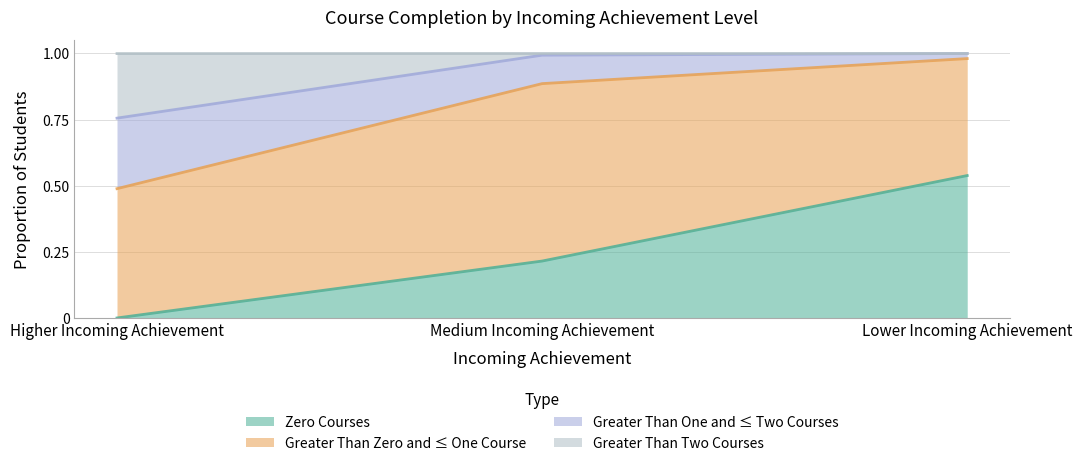

What value does the Zero Courses series have at Medium Incoming Achievement?

0.2